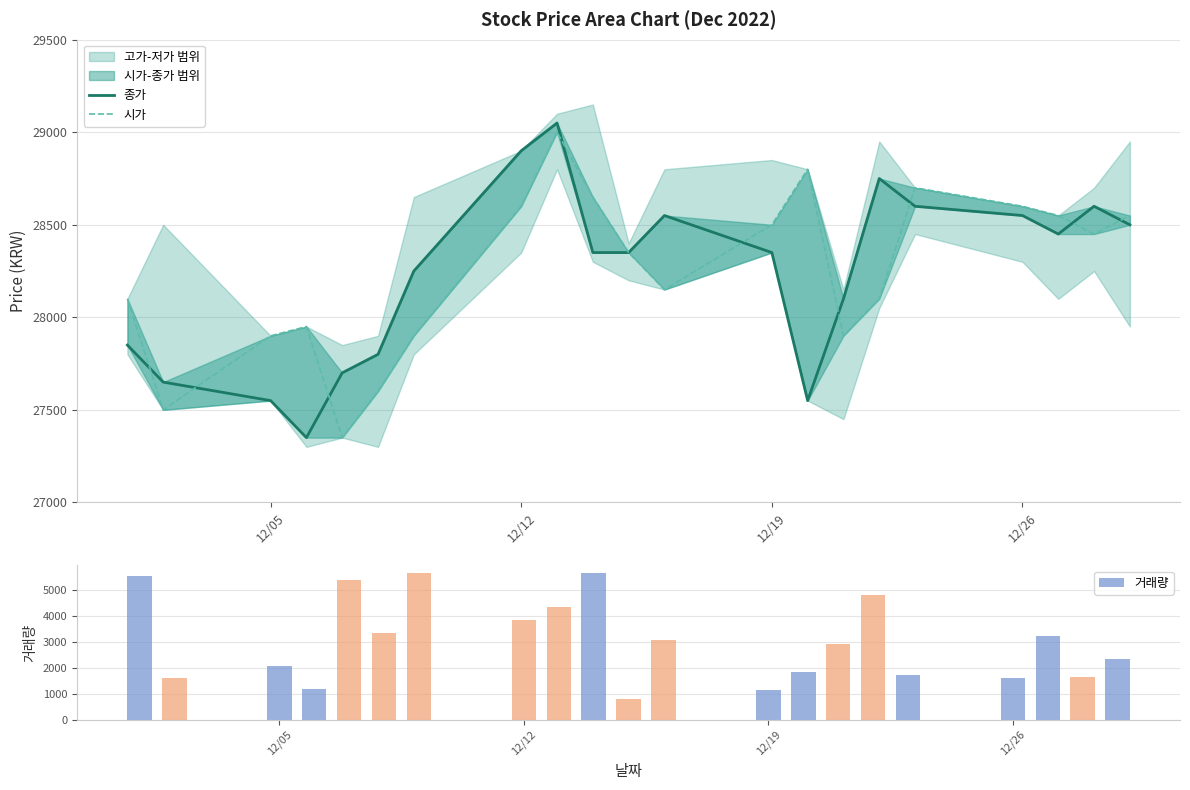

What is the sum of all 종가 values?

592800